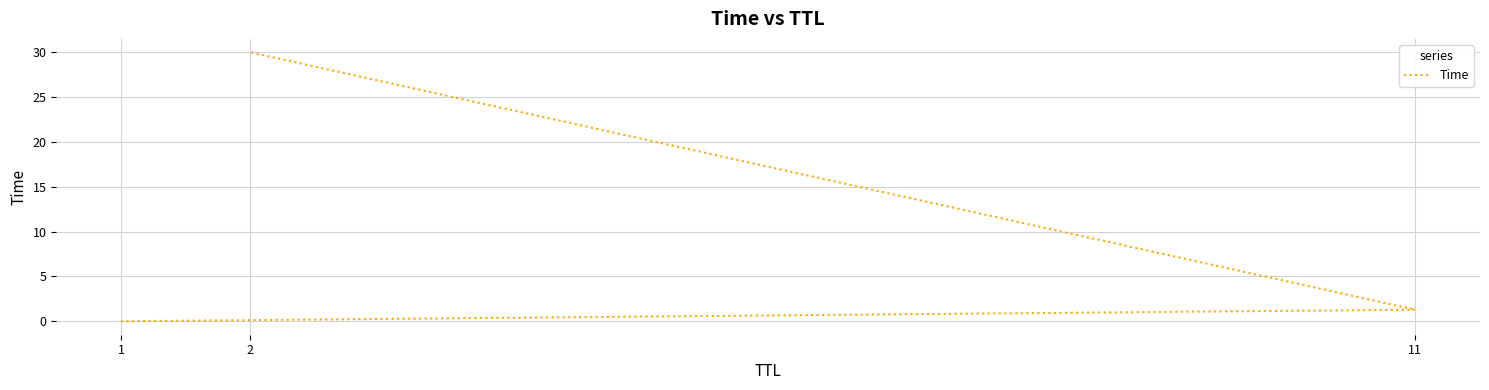

Rank the categories by value from highest to lowest.

2, 11, 1